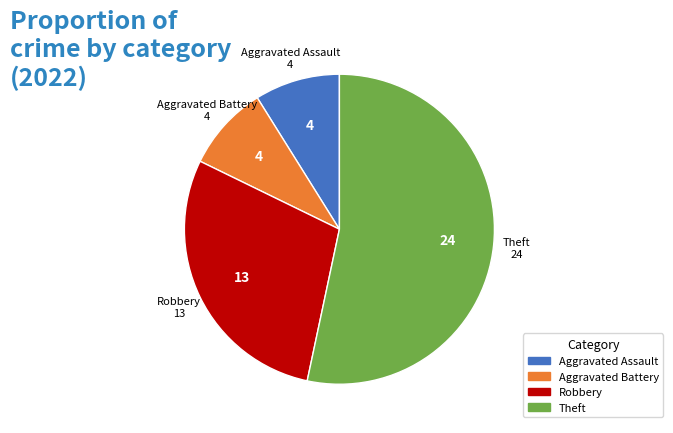

Which slice is the largest?

Theft